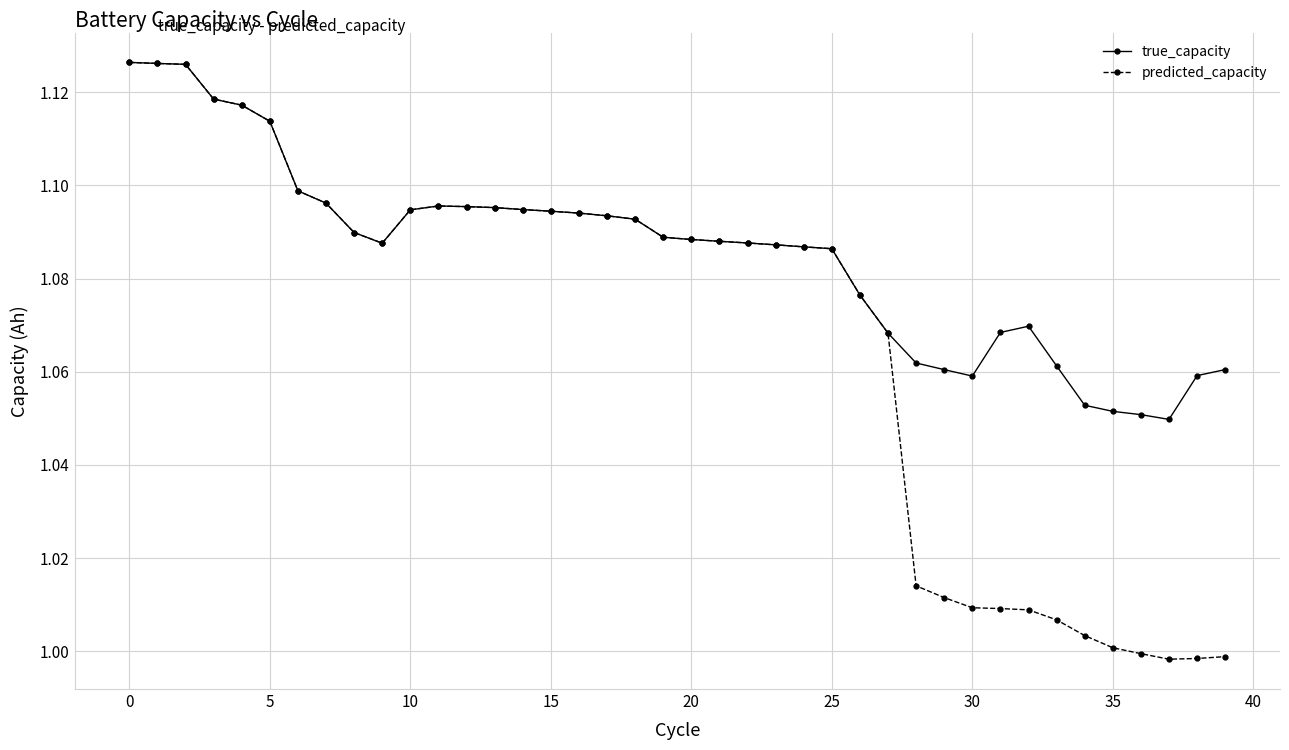

True or false: true_capacity has more than 0 points higher than both neighbors.

True